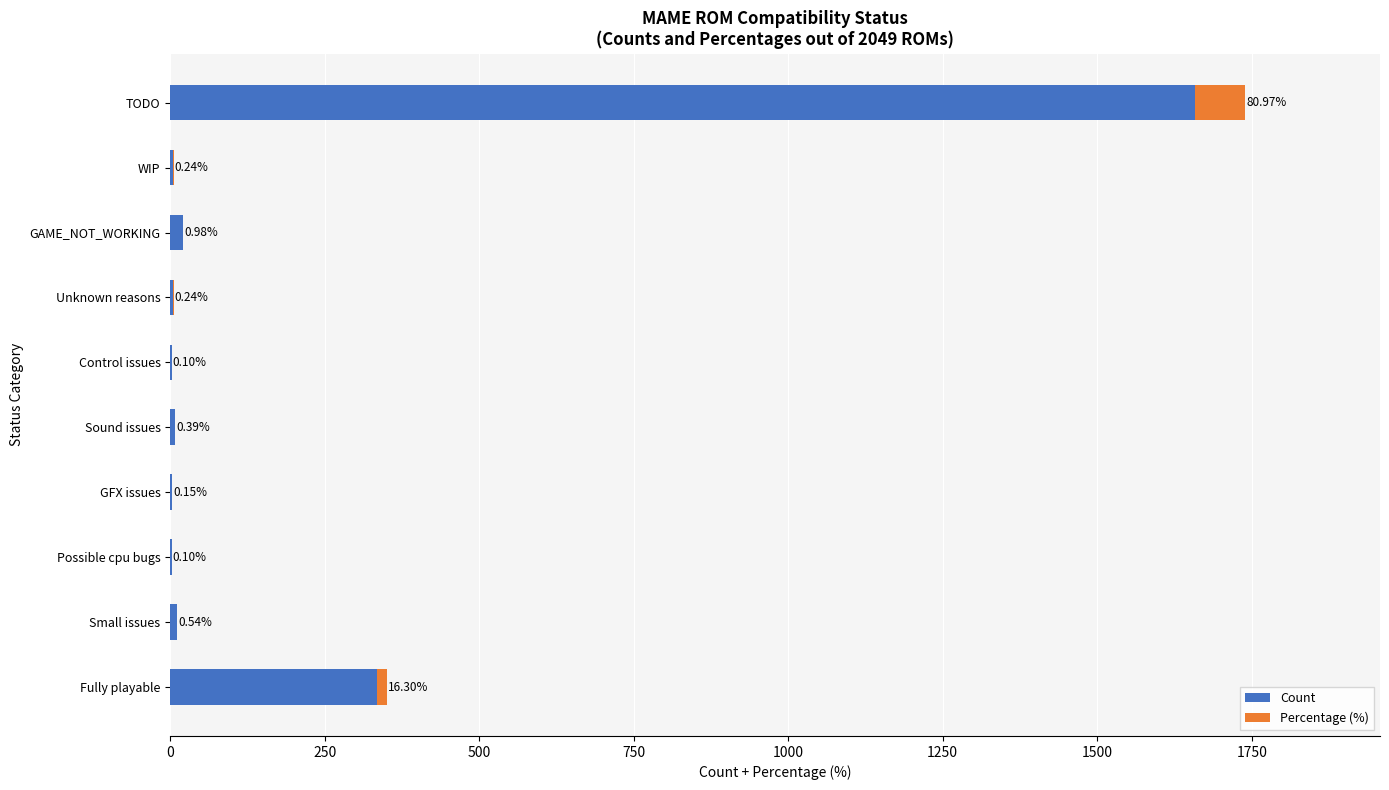

What is the sum of the Count values at Control issues and GAME_NOT_WORKING?

22.0